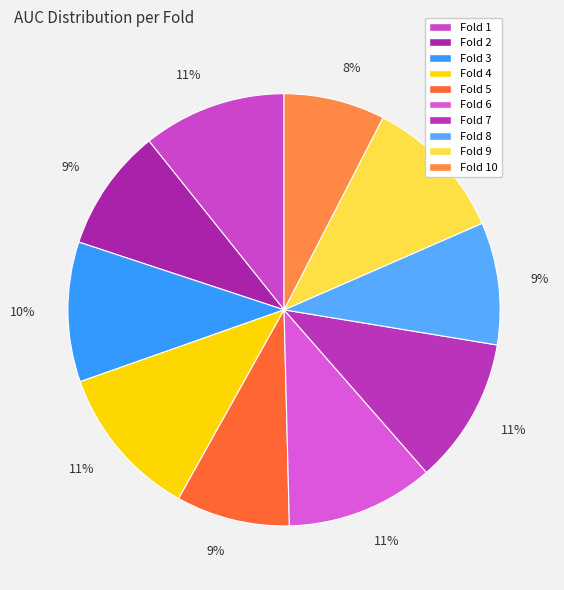

Is it true that Fold 6 is 21% of the pie?

False